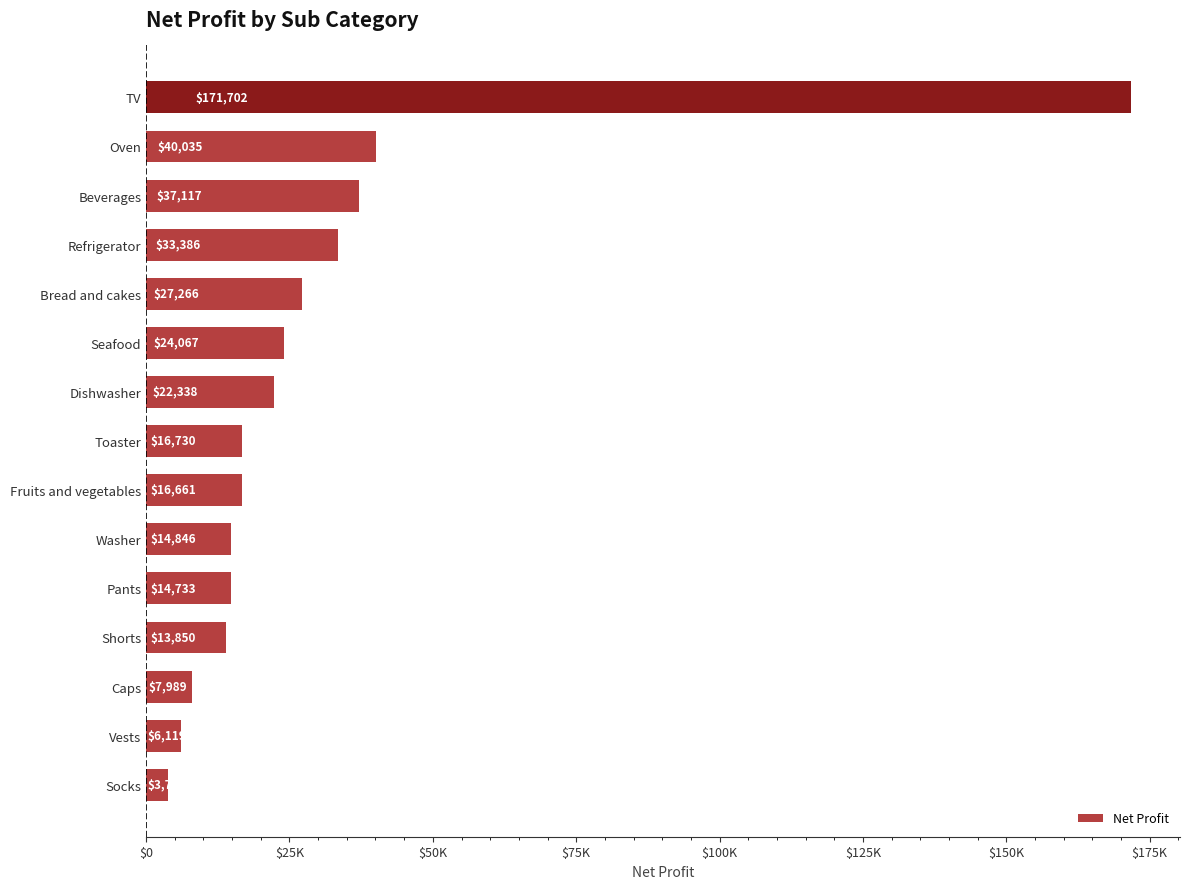

At which category does the chart reach its minimum across all series?

Socks